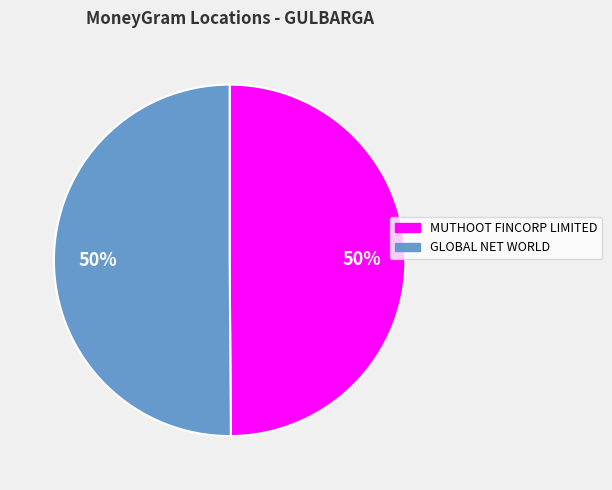

To the nearest percent, what percentage of the pie is GLOBAL NET WORLD?

50%